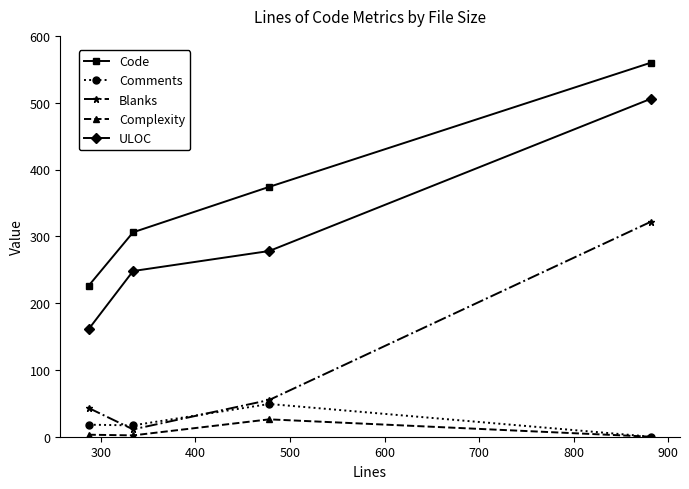

What is the minimum value for Blanks?

11